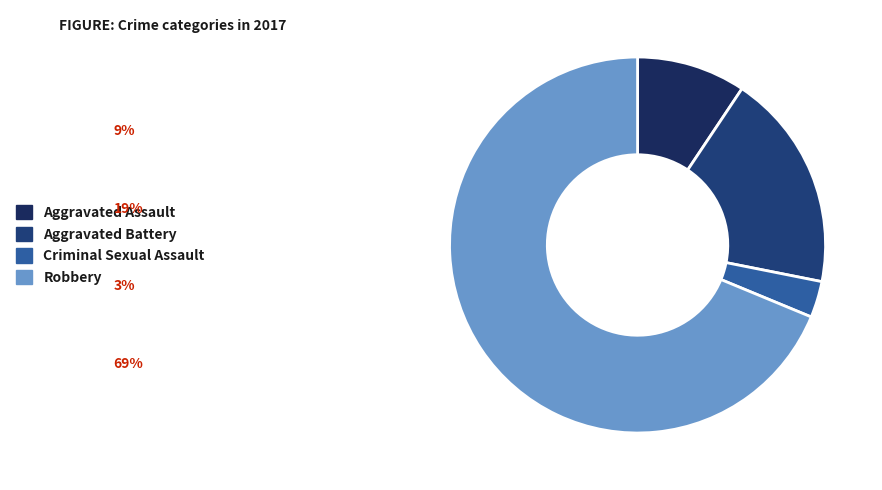

What percentage is NOT represented by Aggravated Assault?

90.6%